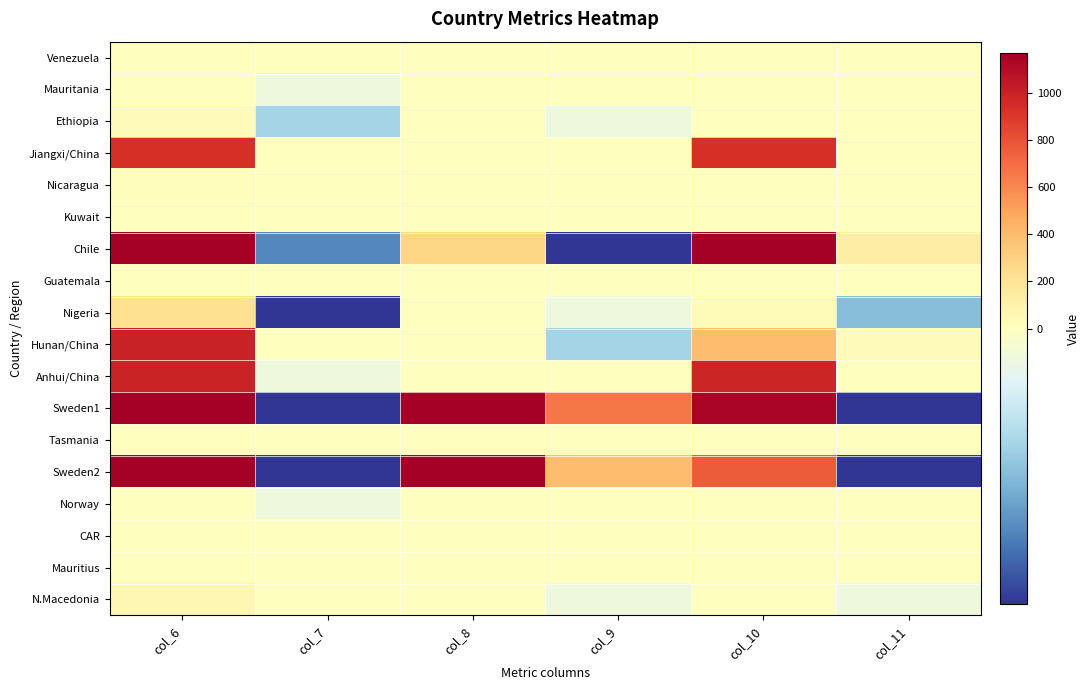

At col_9, list the series in order from largest to smallest.

Sweden1, Sweden2, Venezuela, Mauritania, Jiangxi/China, Nicaragua, Kuwait, Guatemala, Anhui/China, Tasmania, Norway, CAR, Mauritius, Ethiopia, Nigeria, N.Macedonia, Hunan/China, Chile